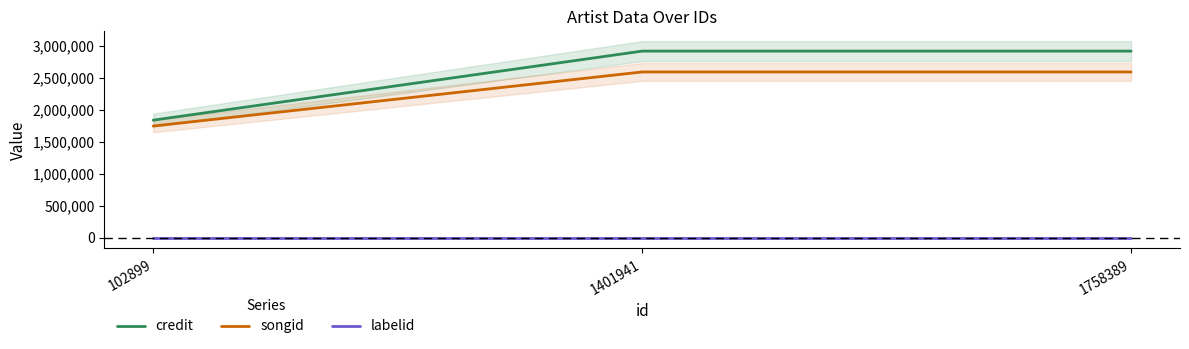

At which category is the sum across all series the highest?

1758389